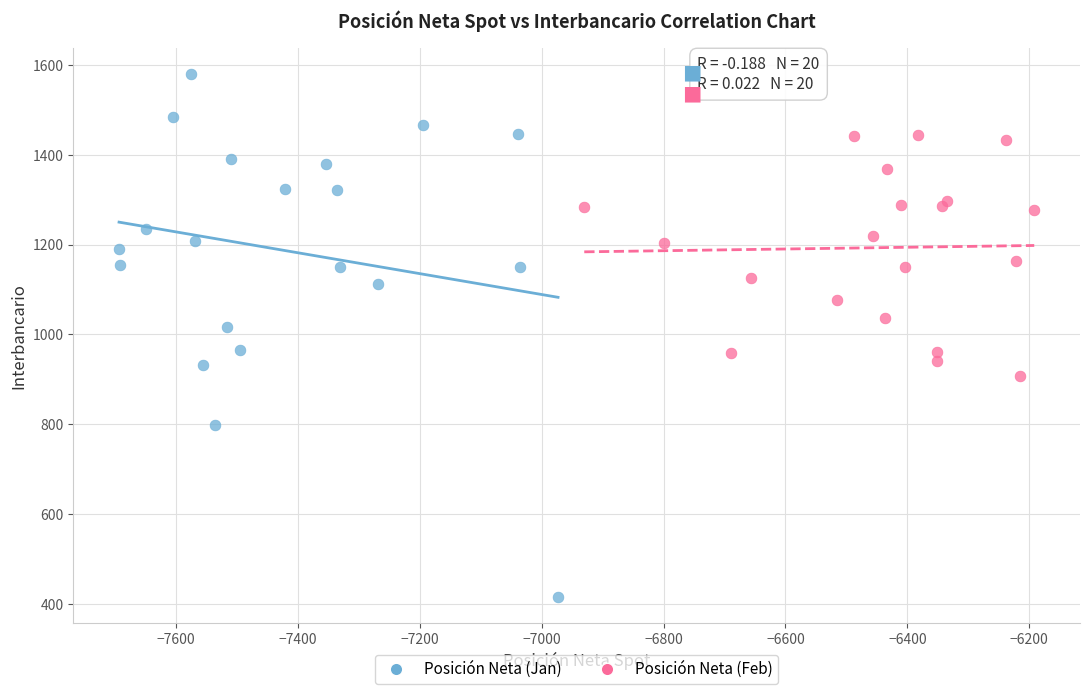

Which series contains the highest Y value?

Posición Neta (Jan)